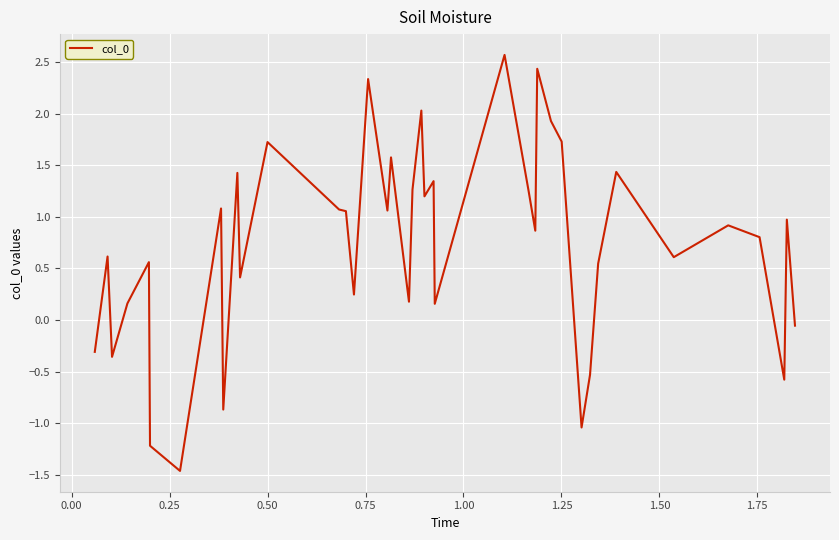

What is the minimum value shown in the chart?

-1.5